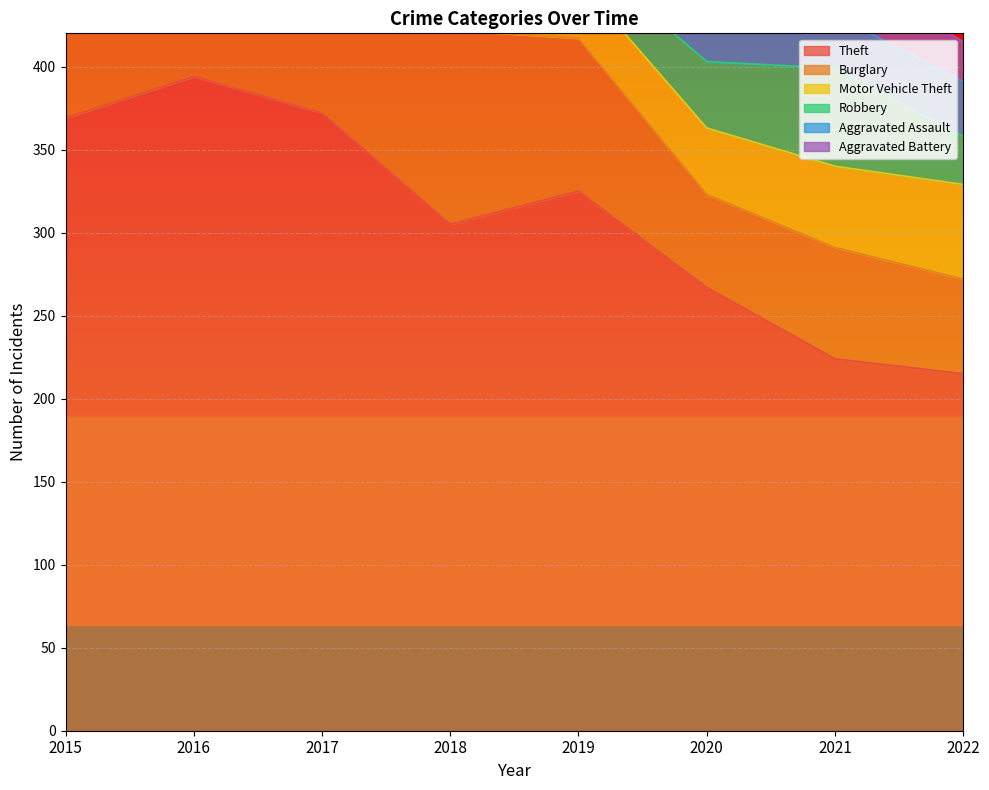

List the labels in order of Theft value, smallest first.

2022, 2021, 2020, 2018, 2019, 2015, 2017, 2016